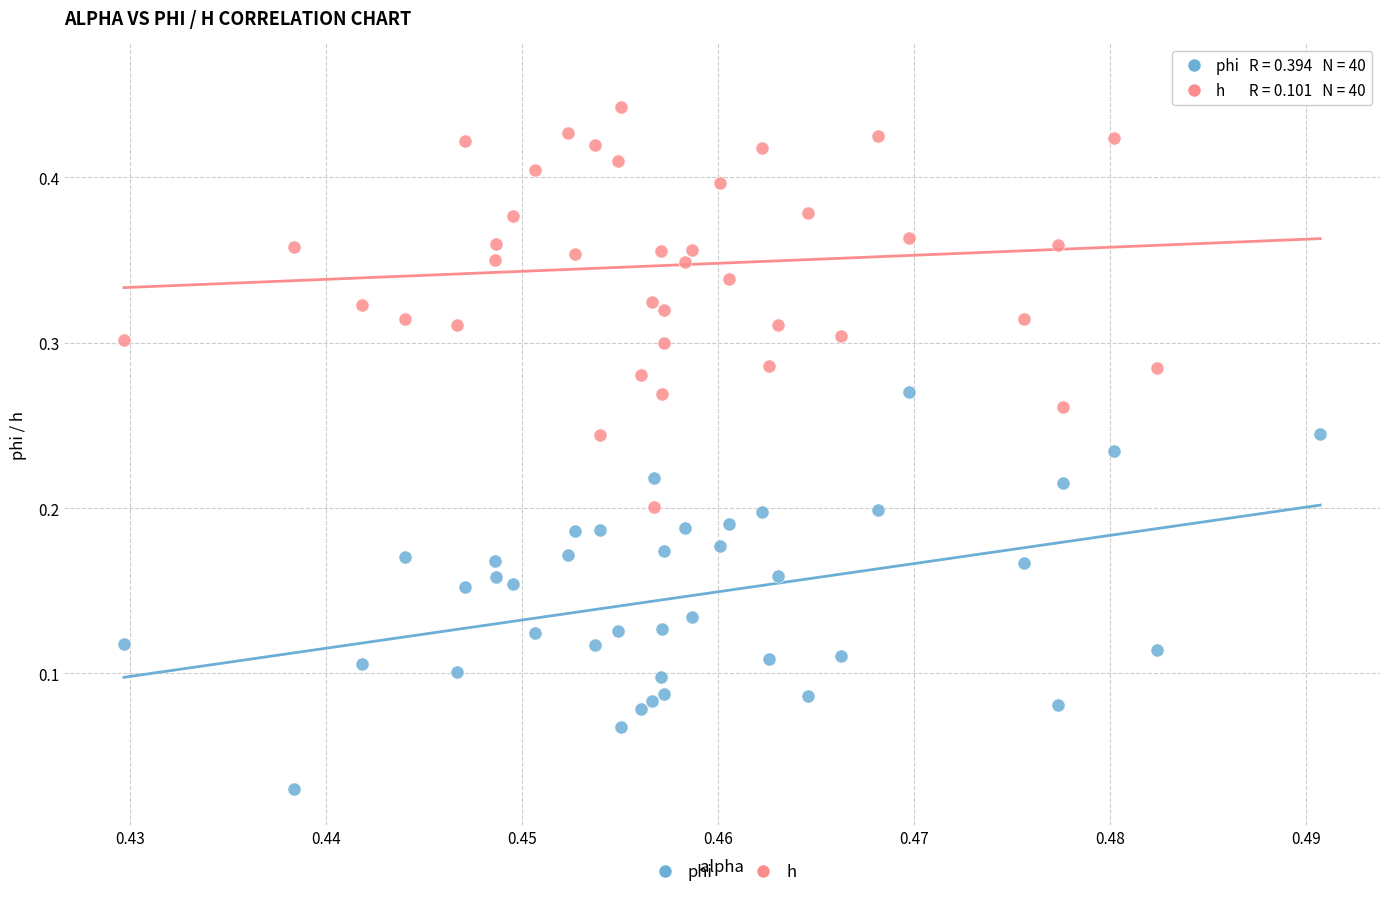

Which series reaches the maximum Y coordinate?

h